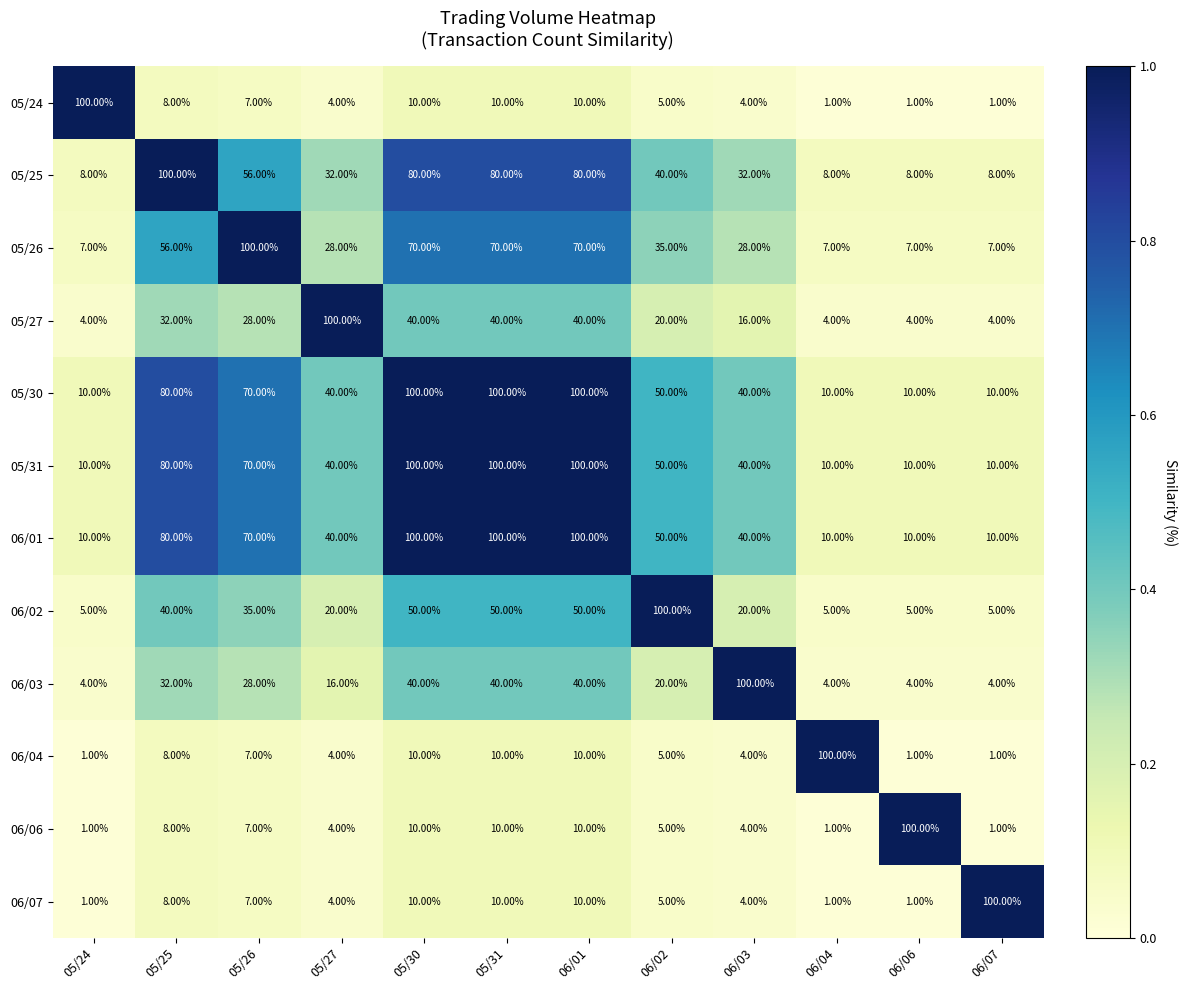

Is the value of 06/02 at 06/02 greater than the value of 06/04 at 05/30?

Yes